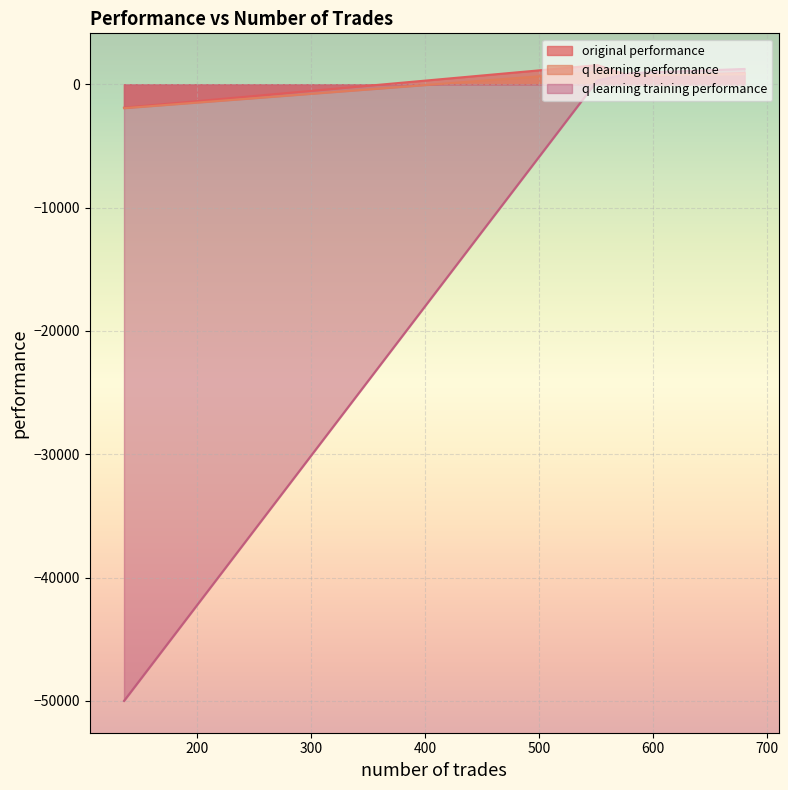

The q learning training performance series shows 358.1 at 680. True or false?

False